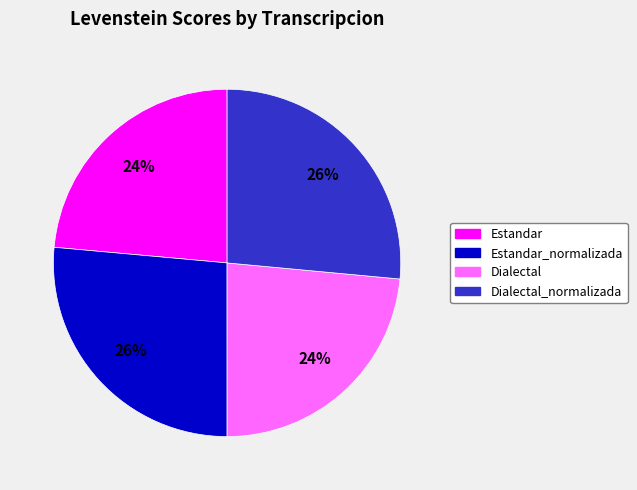

The Dialectal slice represents 15% of the pie. True or false?

False